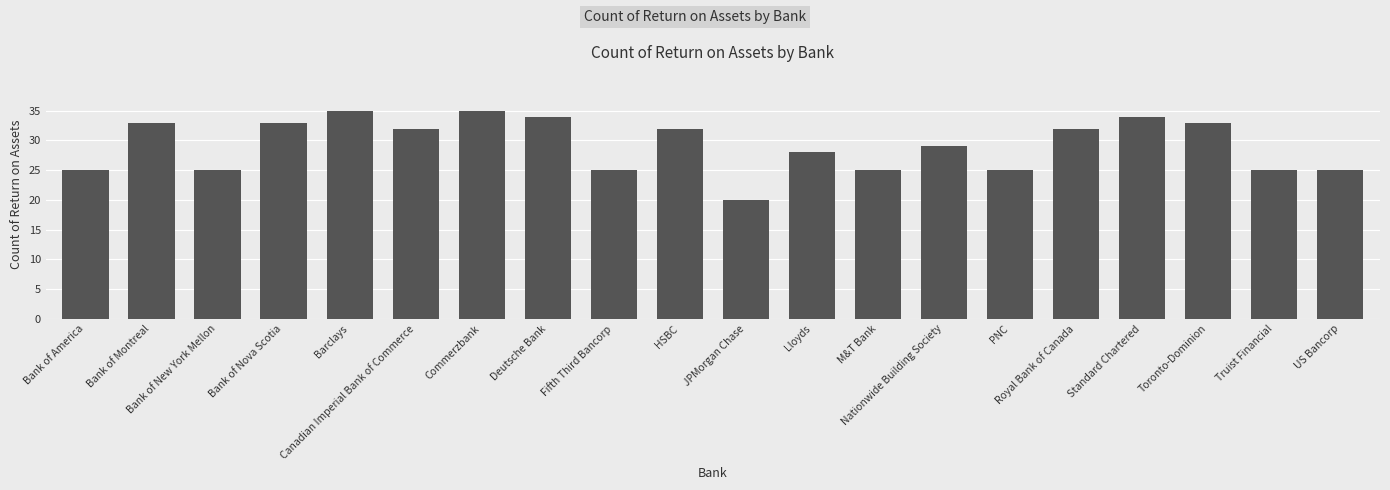

What is the smallest value displayed?

20